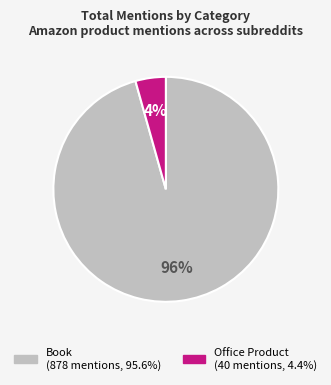

To the nearest percent, what percentage of the pie is Office Product?

4%